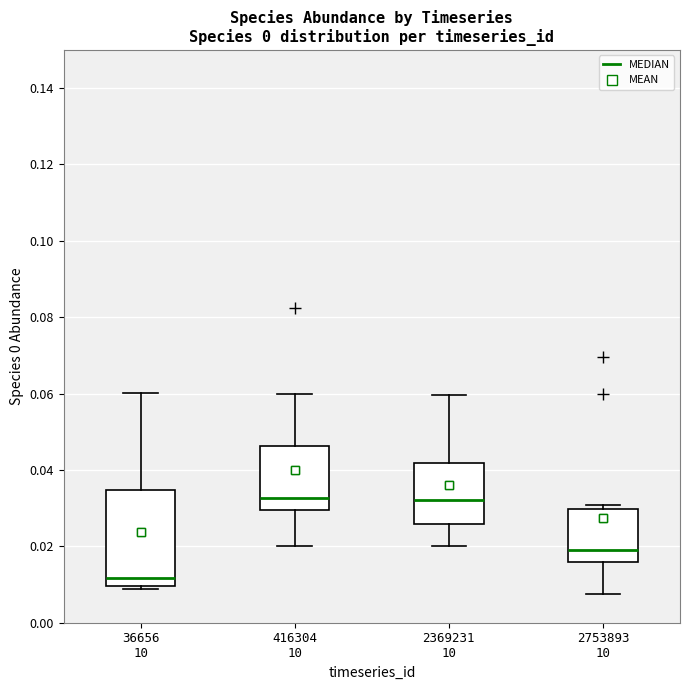

Reading left to right, read every box against the y-axis: the position of its median line, the range the box covers, and the ends of its whiskers. The values are not printed on the chart, so give them approximately, as read against the axis.

36656 10: median 0.012, box 0.010 to 0.034, whiskers 0.008 to 0.060
416304 10: median 0.032, box 0.030 to 0.046, whiskers 0.020 to 0.060
2369231 10: median 0.032, box 0.026 to 0.042, whiskers 0.020 to 0.060
2753893 10: median 0.018, box 0.016 to 0.030, whiskers 0.008 to 0.030 (just above the box's upper edge)